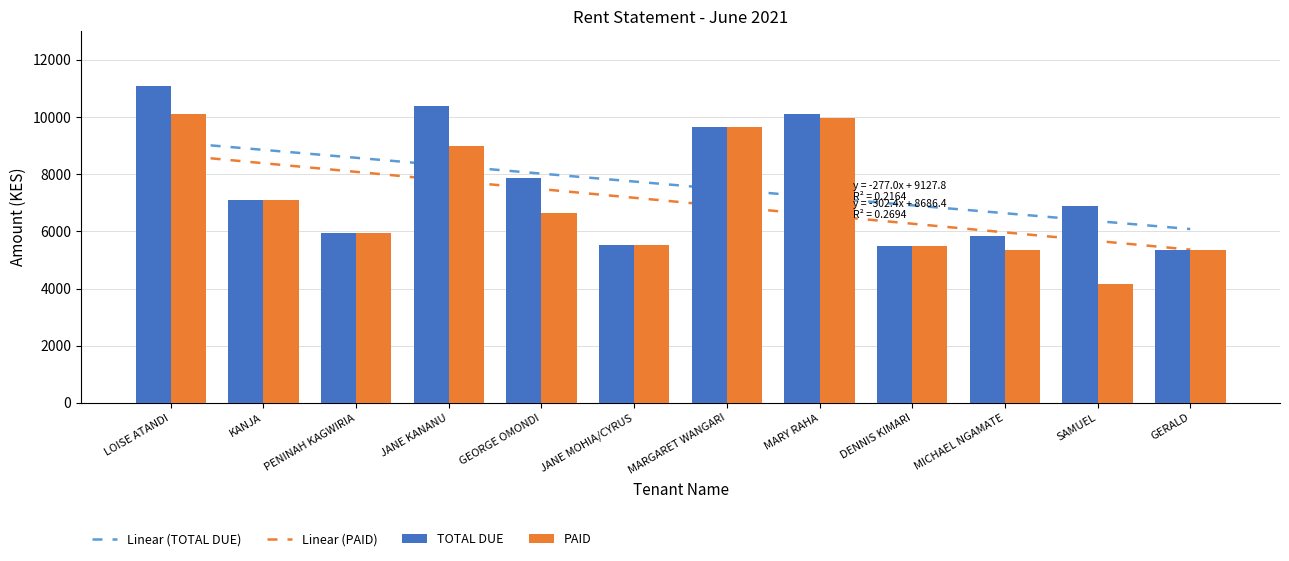

What is the maximum value shown in the chart?

11100